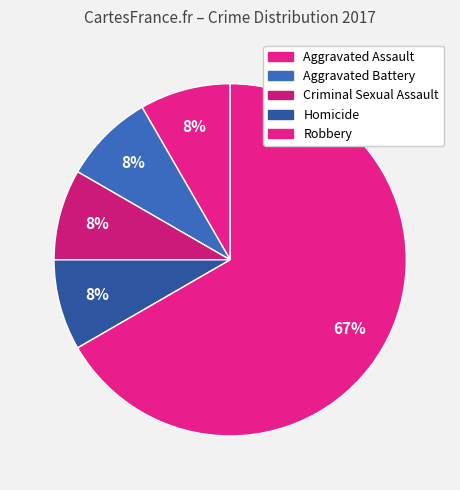

Is Criminal Sexual Assault the majority of the pie?

No